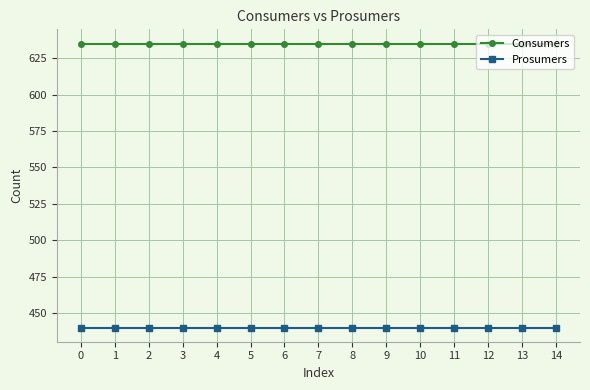

List the series in order of their peak value, highest first.

Consumers, Prosumers